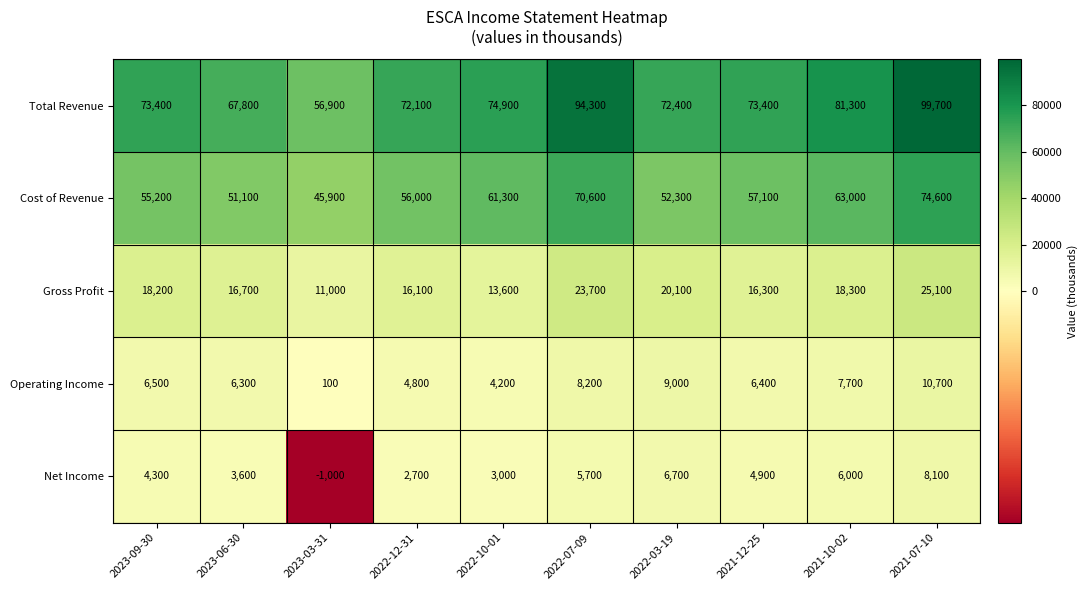

Rank the series by their maximum value, from lowest to highest.

Net Income, Operating Income, Gross Profit, Cost of Revenue, Total Revenue